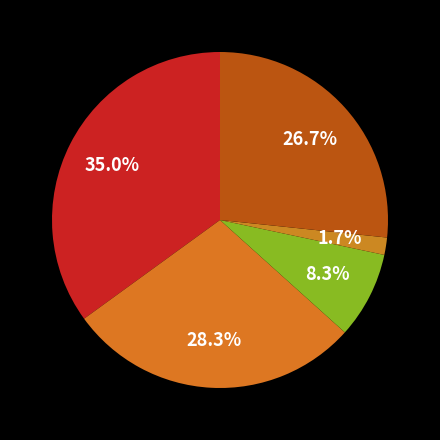

Is there a majority slice in this chart?

No